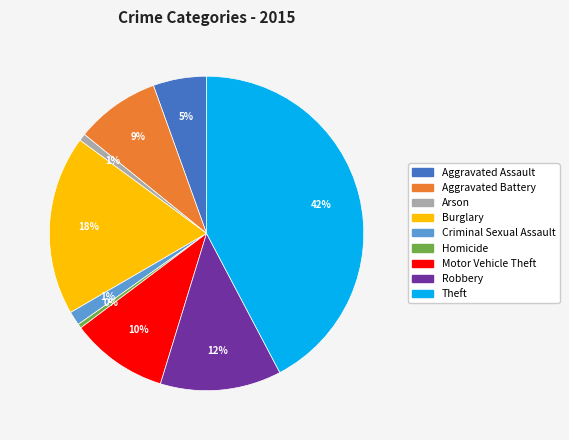

Do Aggravated Assault and Homicide together represent more than half of the pie?

No